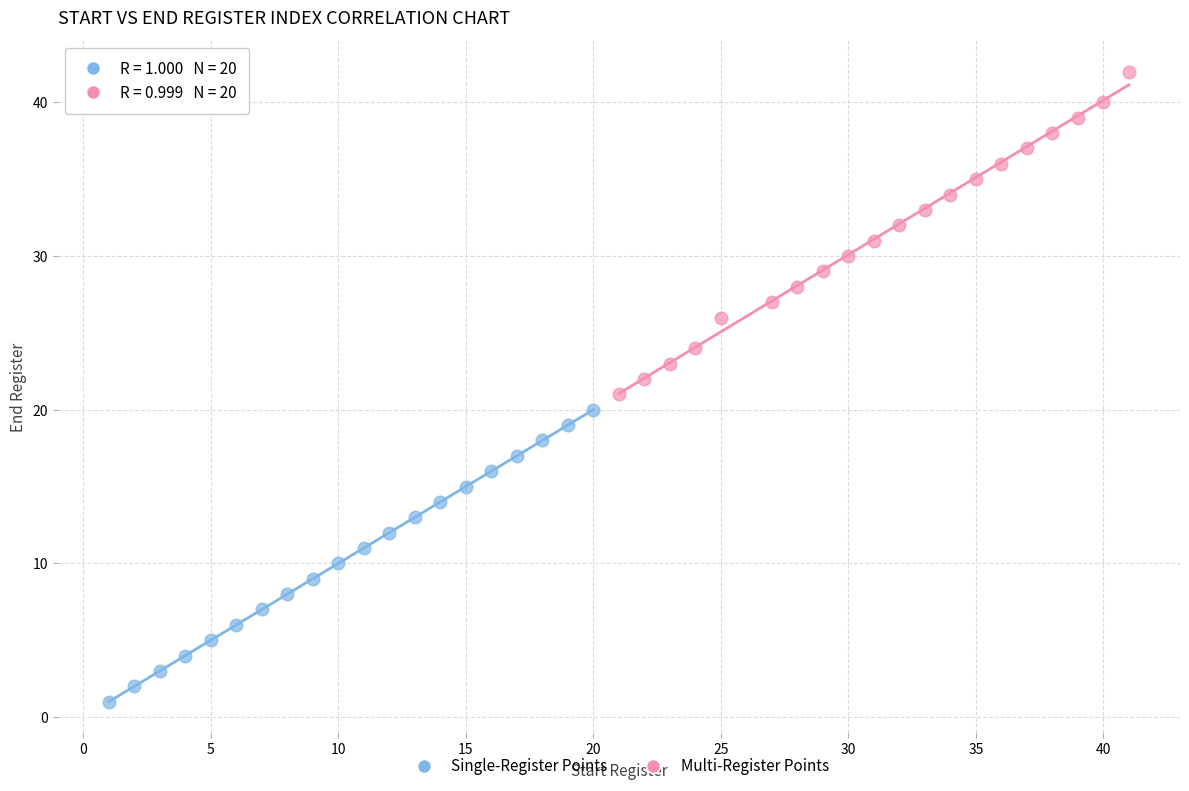

Which series contains the highest Y value?

Multi-Register Points